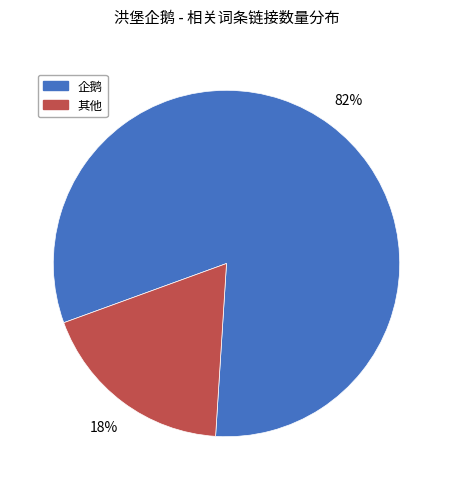

Combined, do 其他 and 企鹅 account for over 50%?

Yes